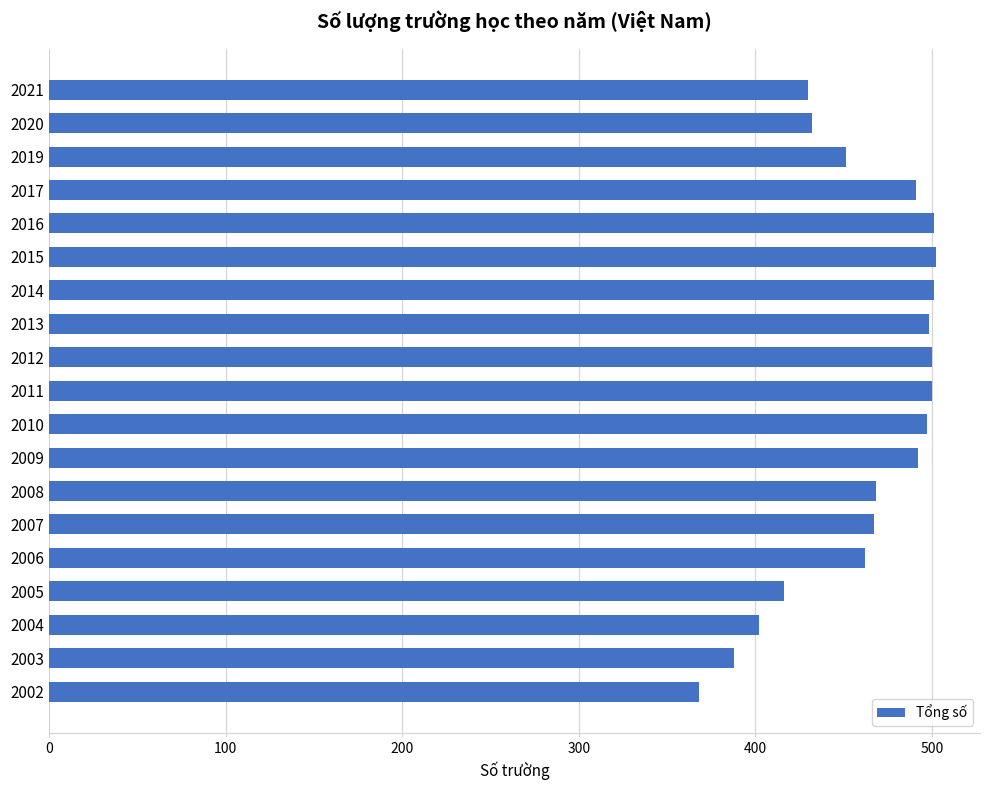

At which label is the value closest to 435?

2020